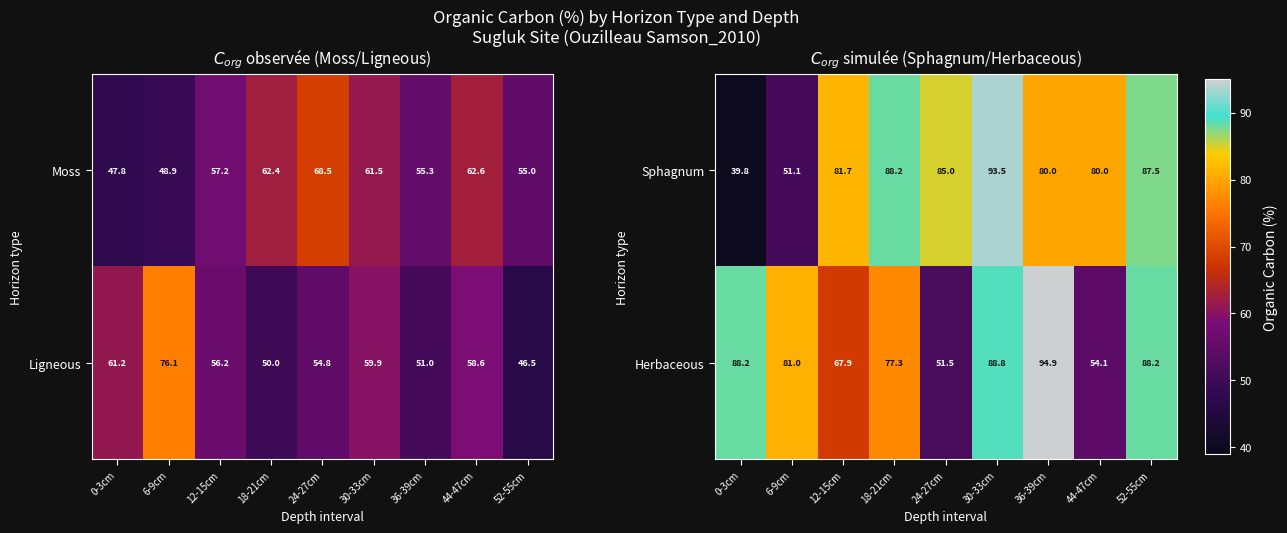

At which label is Herbaceous closest to 73?

18-21cm